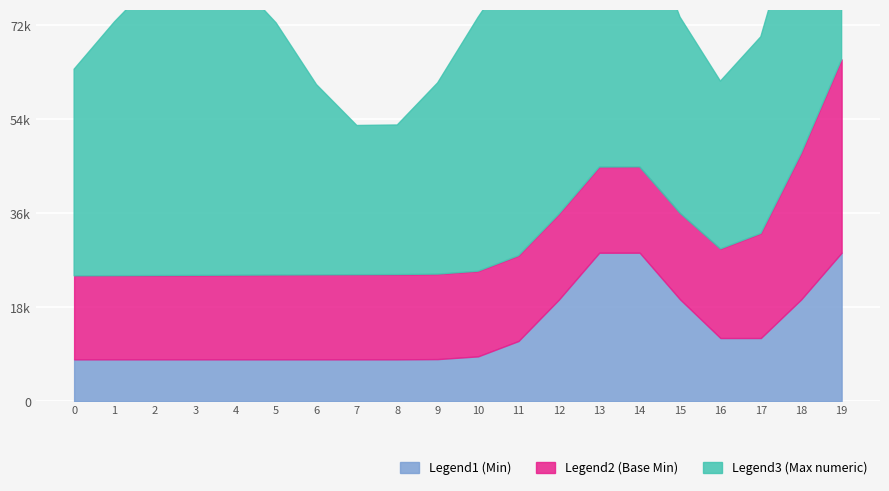

True or false: Legend2 (Base Min) and Legend1 (Min) cross at least once.

False